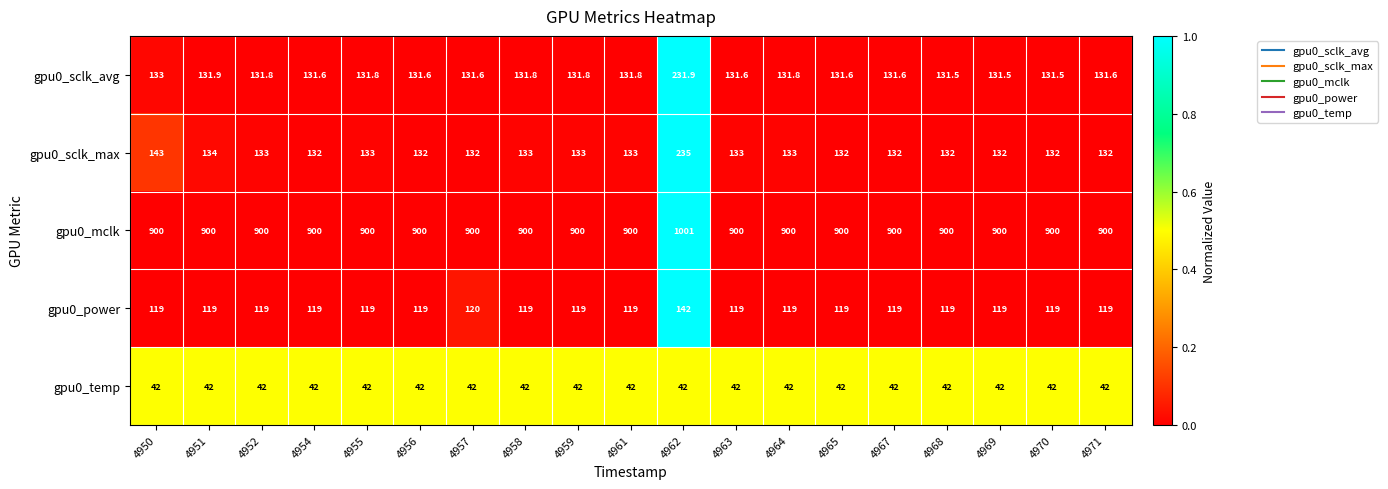

What is the approximate value of gpu0_power at 4962?

142.0